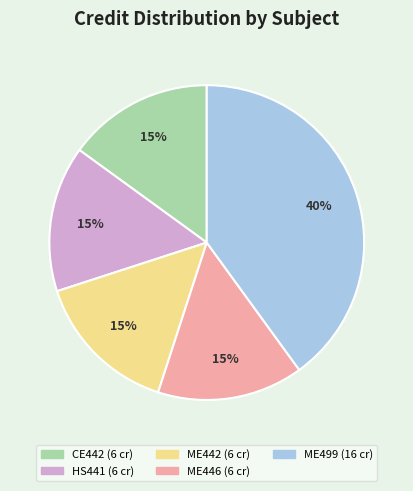

What percentage is the ME442 slice, to the nearest percent?

15%